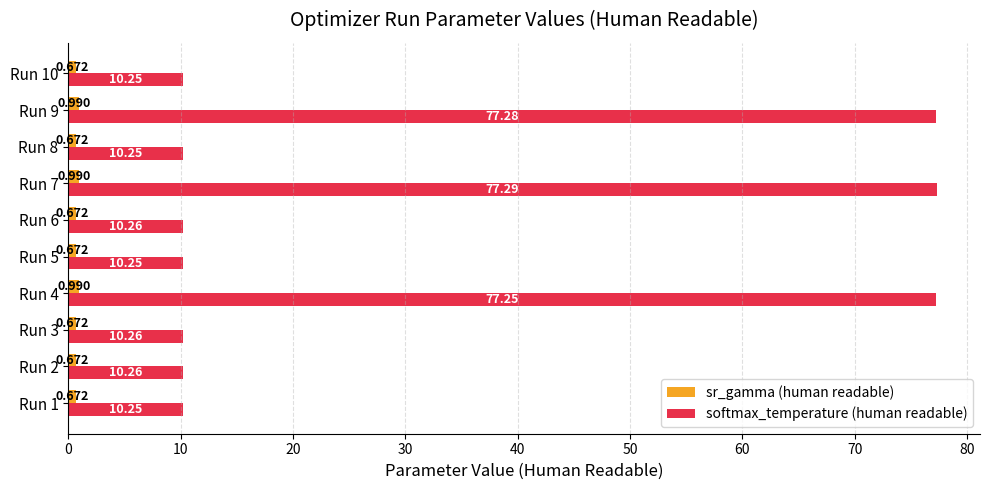

Rank the series by their average value, from highest to lowest.

softmax_temperature (human readable), sr_gamma (human readable)